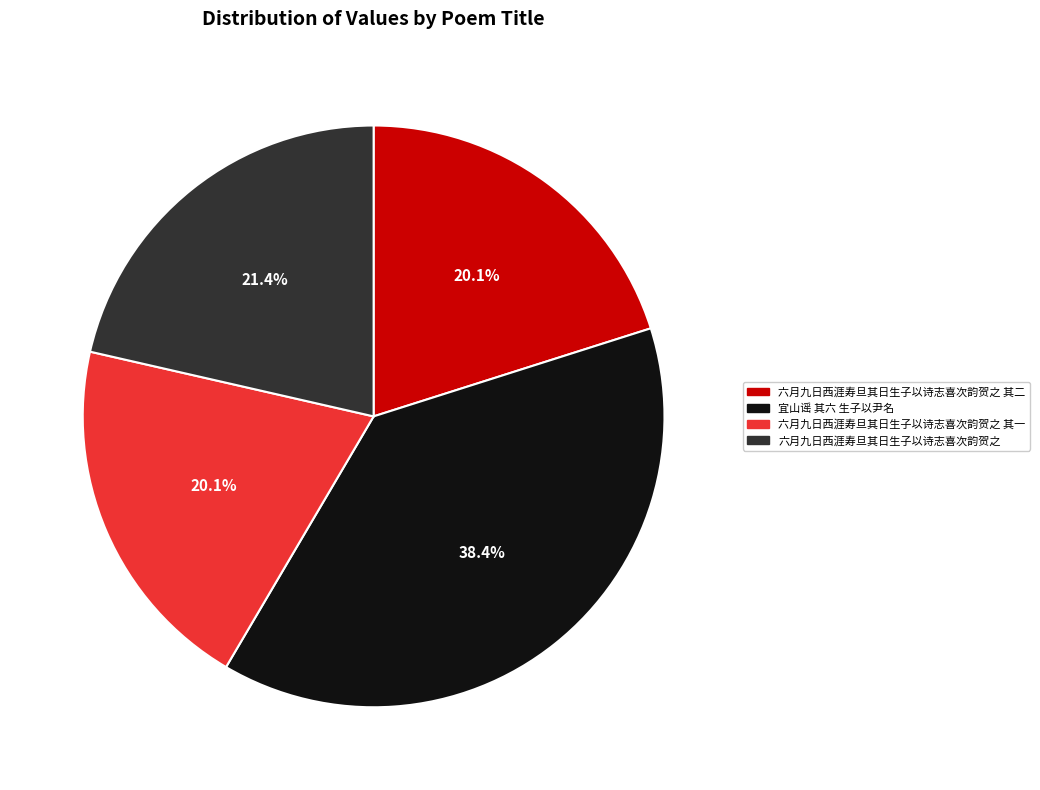

How many slices are in this pie chart?

4